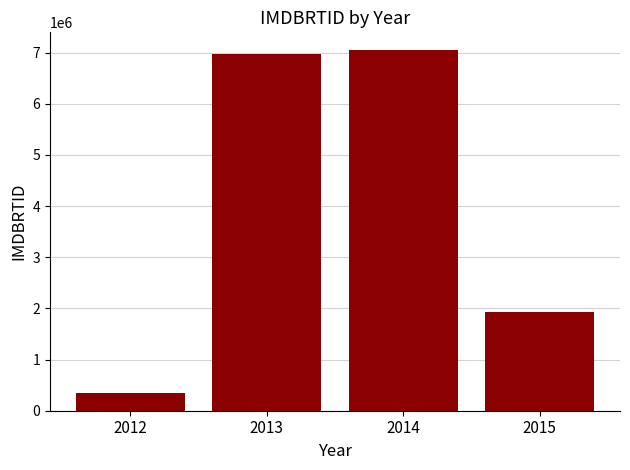

How many values are below 6982125?

2